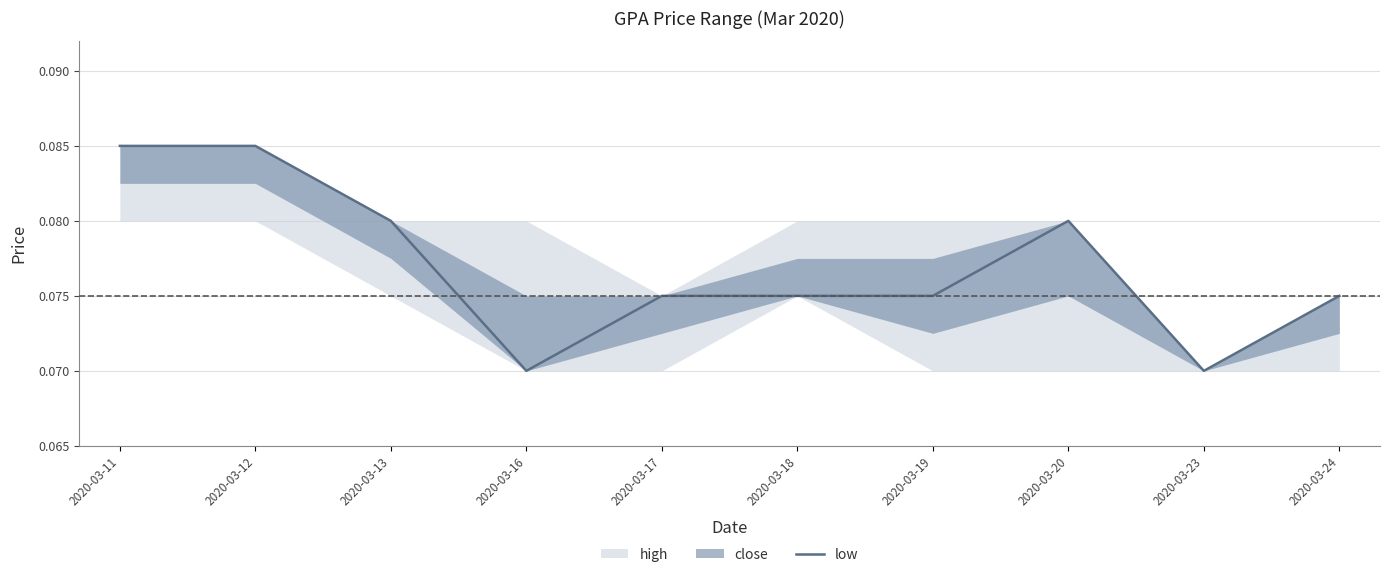

The value at 2020-03-18 is 0.1. True or false?

False